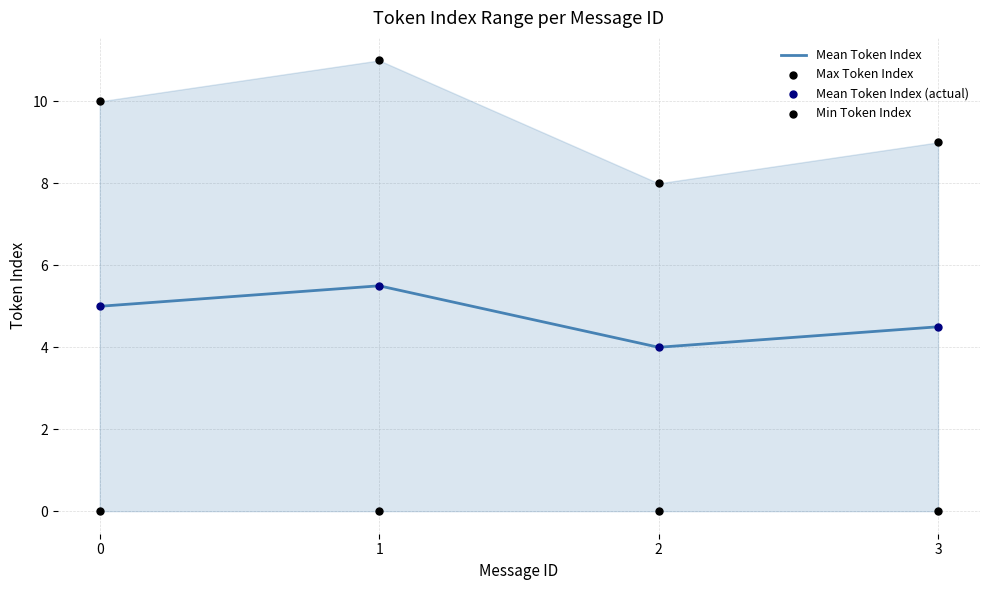

At which category is the sum across all series the highest?

1